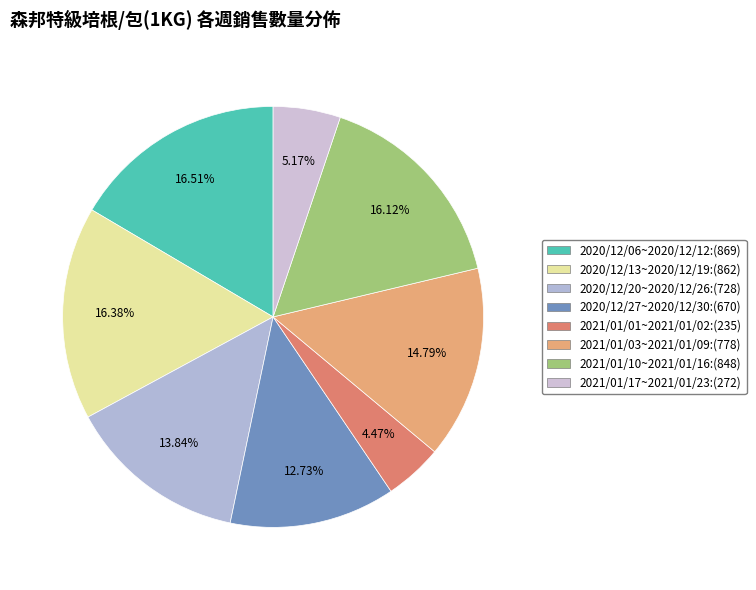

What percentage is the 2020/12/06~2020/12/12 slice, to the nearest percent?

17%